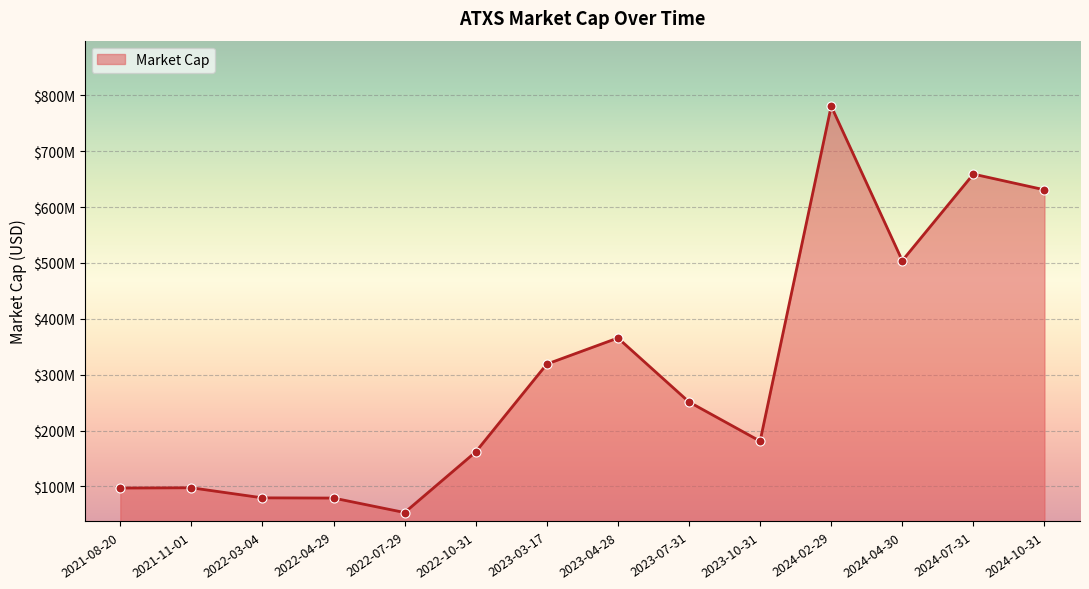

What is the change in value from 2021-11-01 to 2022-04-29?

-18430000